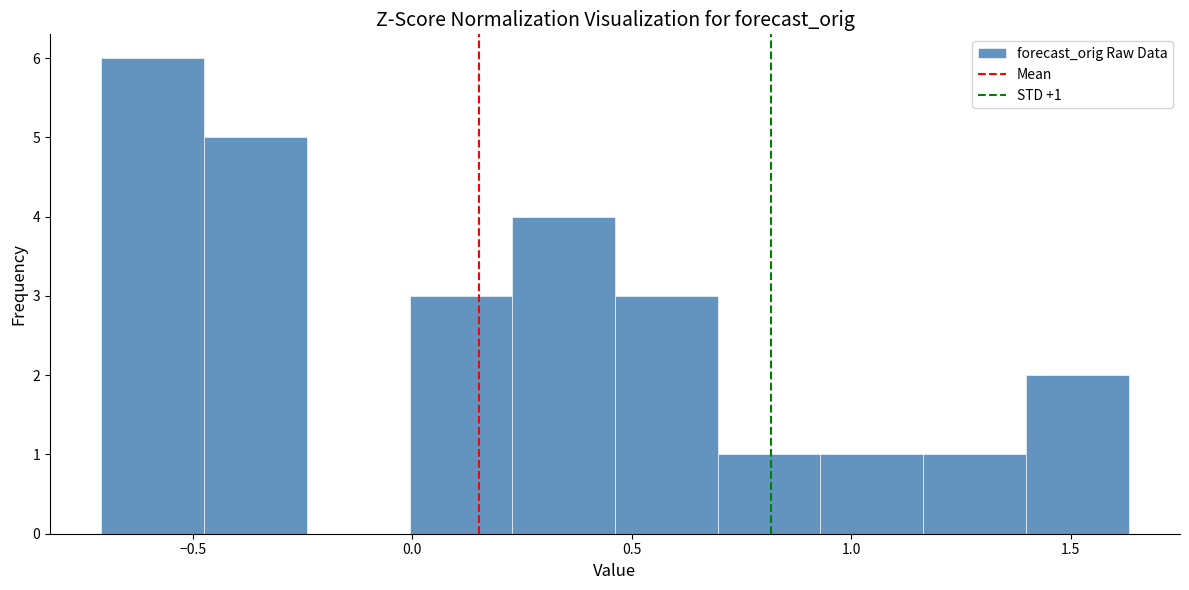

Which range on the x-axis has the tallest bar?

-0.70 to -0.45